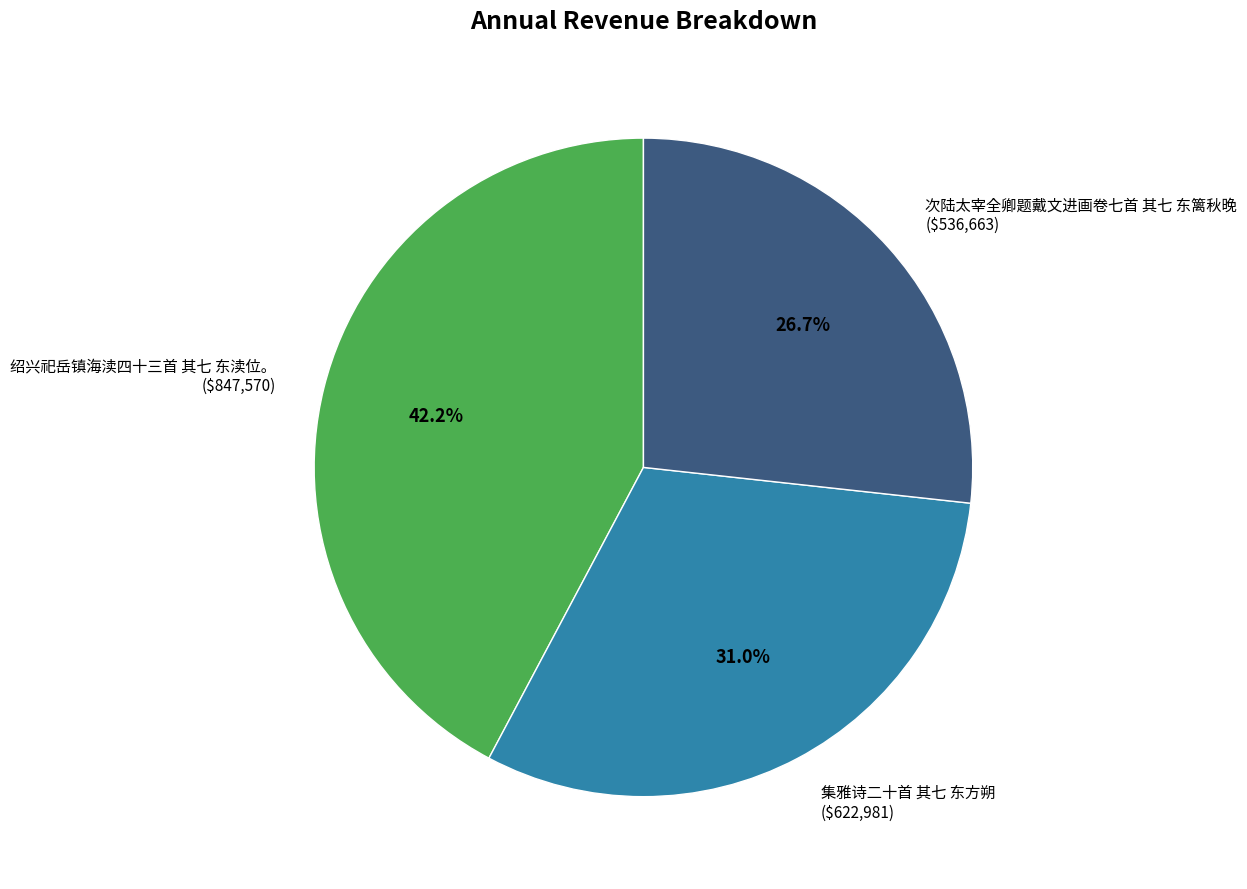

Rank the categories by value from highest to lowest.

绍兴祀岳镇海渎四十三首 其七 东渎位。, 集雅诗二十首 其七 东方朔, 次陆太宰全卿题戴文进画卷七首 其七 东篱秋晚